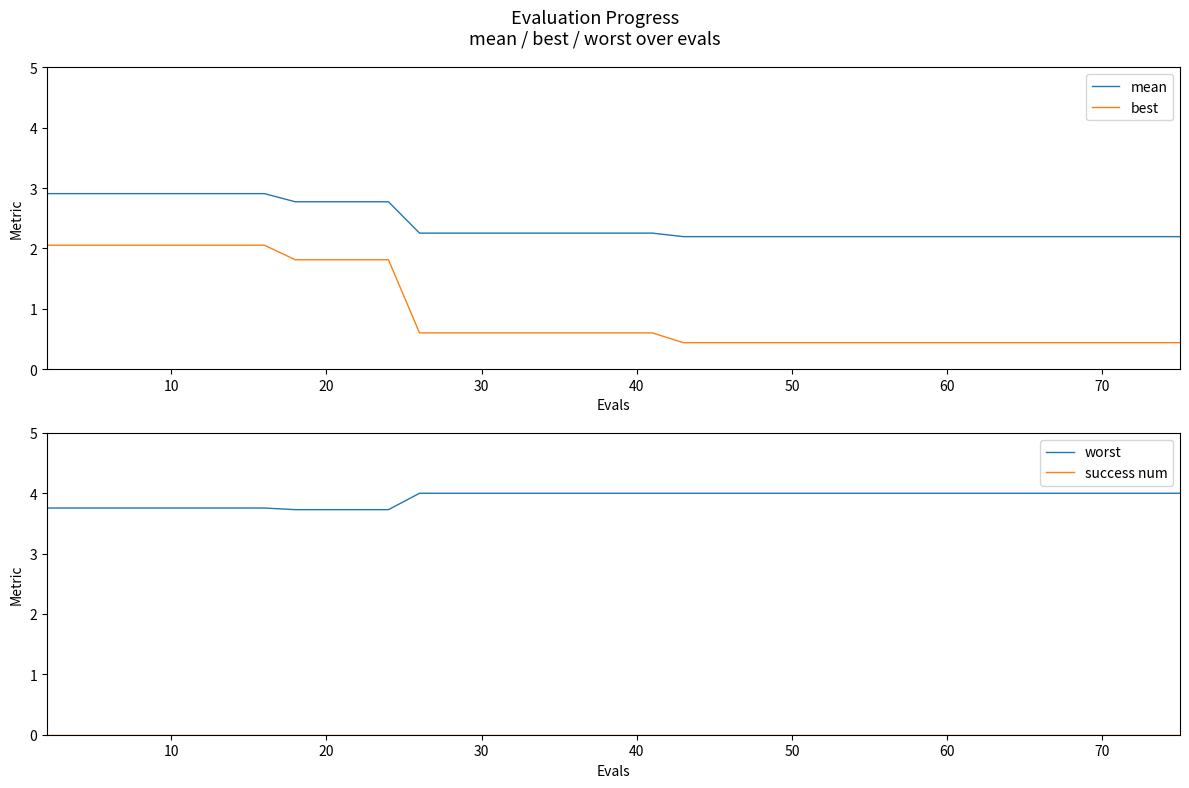

The worst series shows 2.1 at 20. True or false?

False